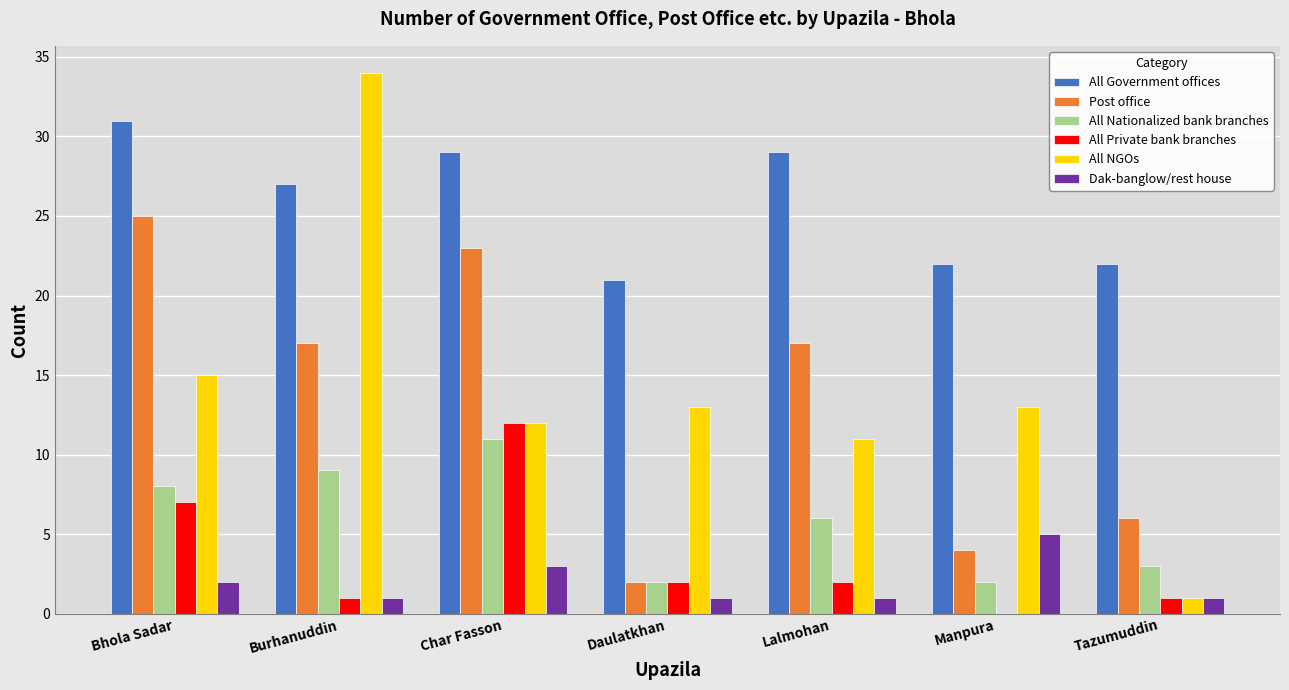

Which series has the widest spread of values?

All NGOs